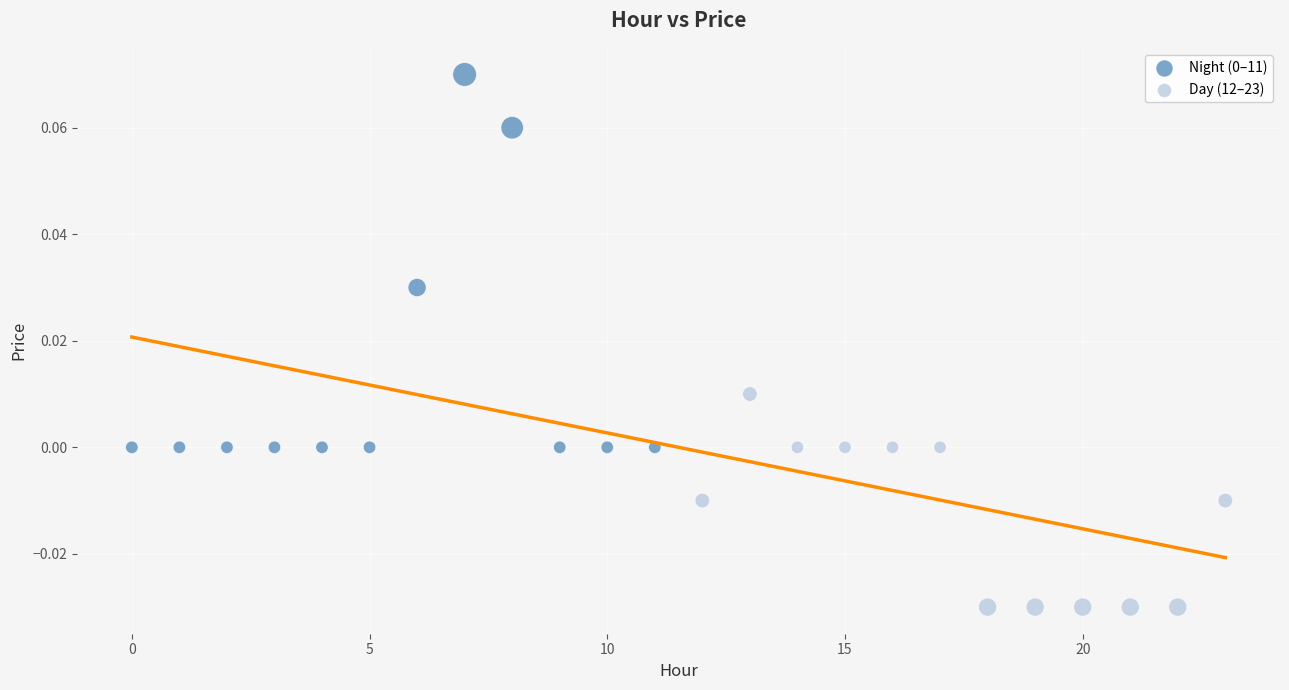

Which series reaches the minimum Y coordinate?

Day (12–23)